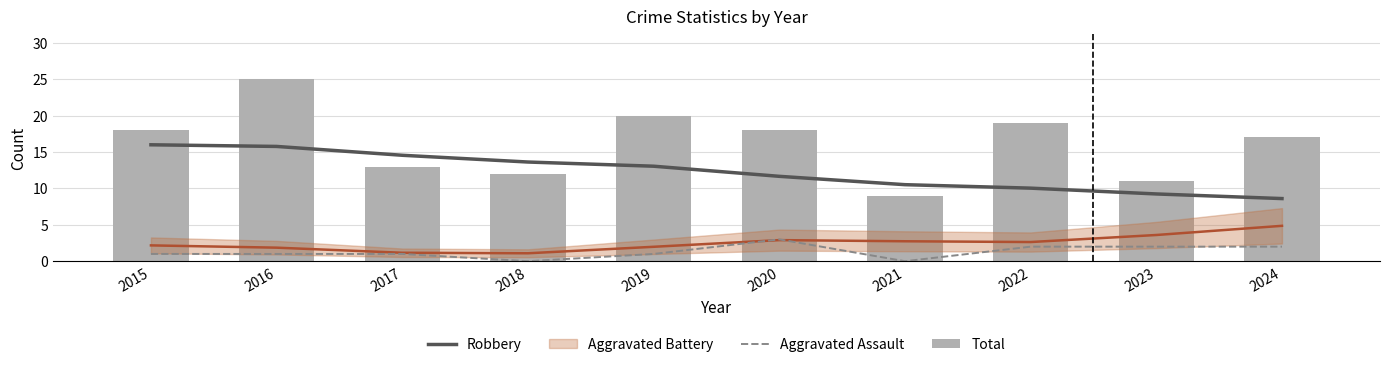

Reading left to right, extract all data points from this chart.

Robbery: 2015=16.0	2016=15.8	2017=14.5	2018=13.6	2019=13.0	2020=11.7	2021=10.5	2022=10.0	2023=9.2	2024=8.6
Aggravated Assault: 2015=1.0	2016=1.0	2017=1.0	2018=0.0	2019=1.0	2020=3.0	2021=0.0	2022=2.0	2023=2.0	2024=2.0
Total: 2015=18.0	2016=25.0	2017=13.0	2018=12.0	2019=20.0	2020=18.0	2021=9.0	2022=19.0	2023=11.0	2024=17.0